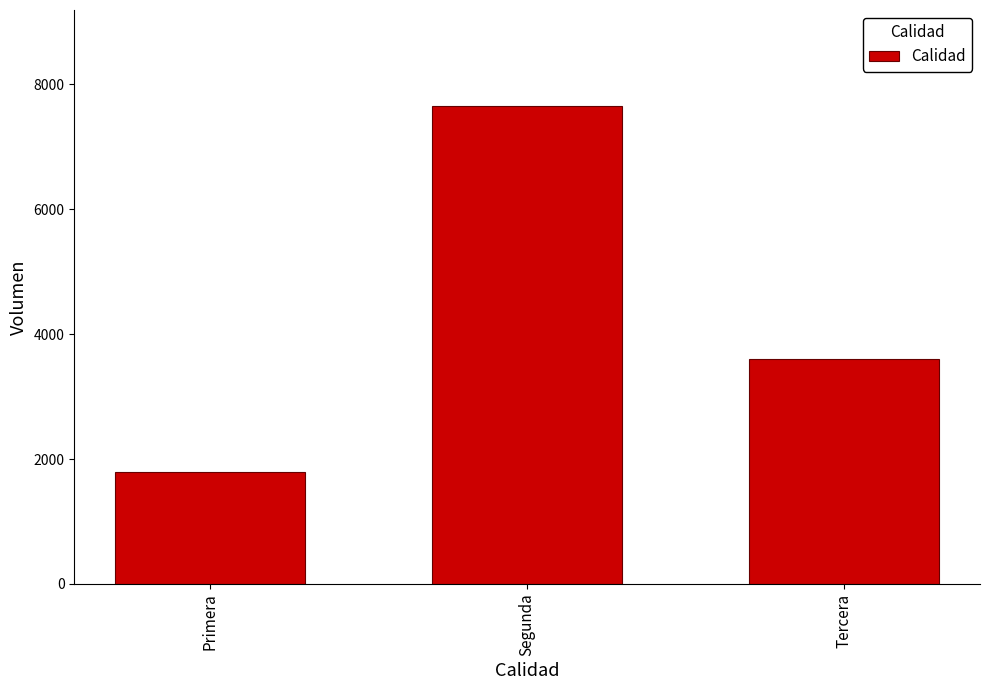

What is the smallest value displayed?

1800